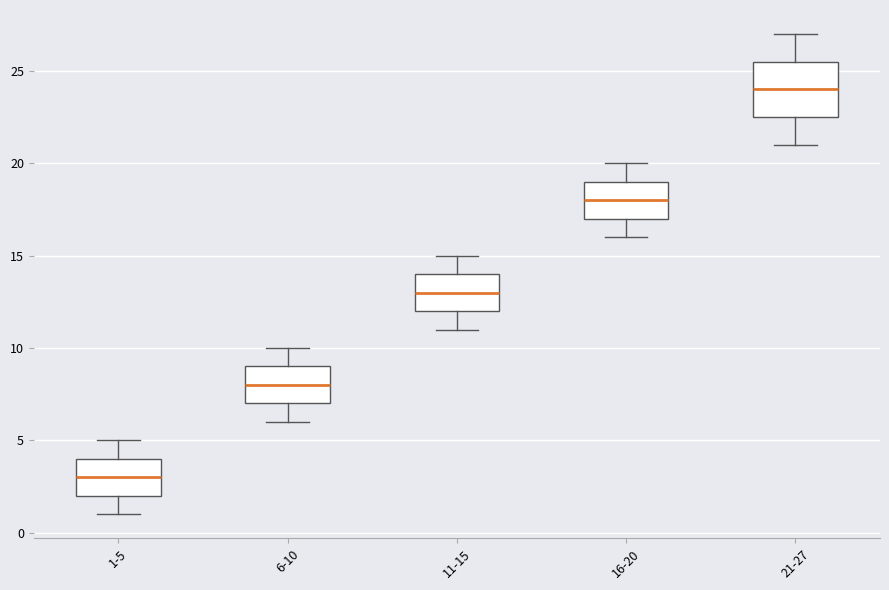

Reading left to right, read every box against the y-axis: the position of its median line, the range the box covers, and the ends of its whiskers. The values are not printed on the chart, so give them approximately, as read against the axis.

1-5: median 3.0, box 2.0 to 4.0, whiskers 1.0 to 5.0
6-10: median 8.0, box 7.0 to 9.0, whiskers 6.0 to 10.0
11-15: median 13.0, box 12.0 to 14.0, whiskers 11.0 to 15.0
16-20: median 18.0, box 17.0 to 19.0, whiskers 16.0 to 20.0
21-27: median 24.0, box 22.5 to 25.5, whiskers 21.0 to 27.0